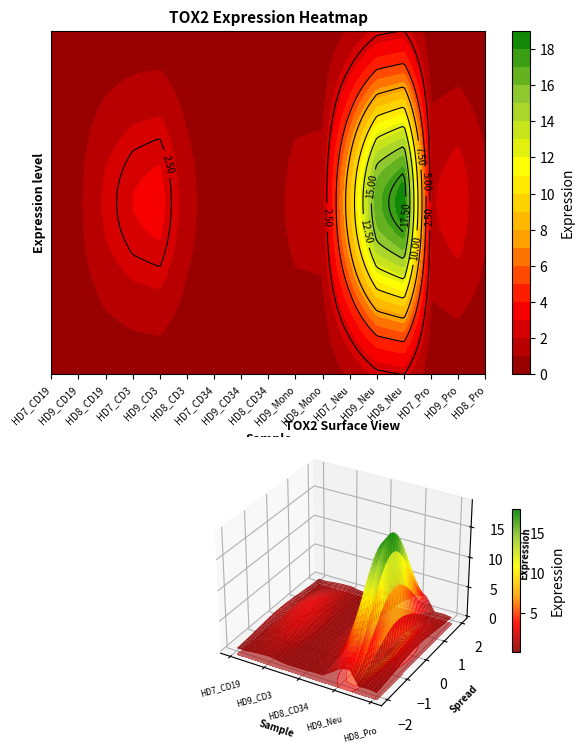

What is the greatest value displayed?

18.6